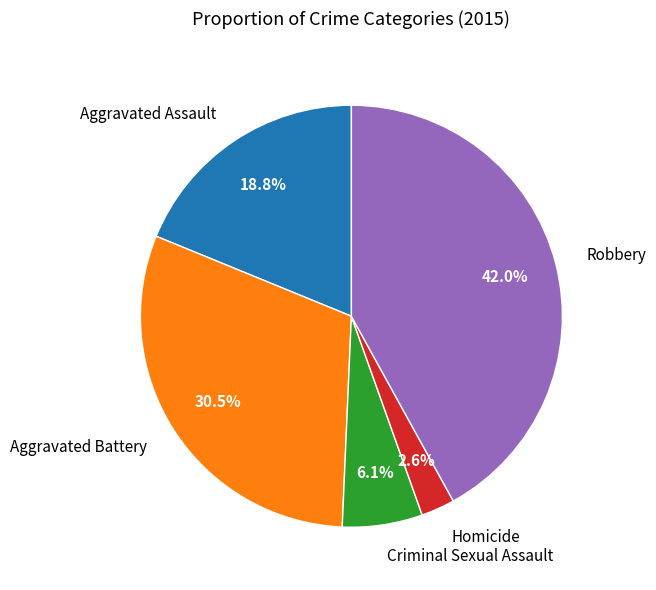

True or false: Criminal Sexual Assault accounts for 16% of the total.

False